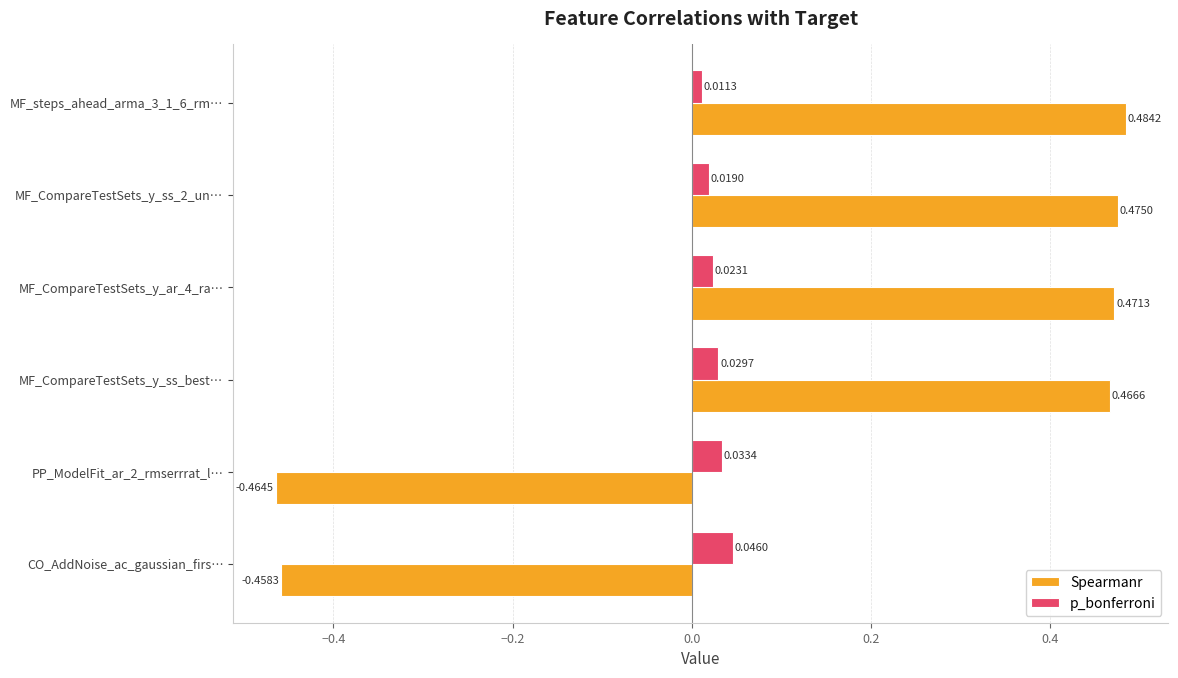

Rank the series at CO_AddNoise_ac_gaussian_firs… from highest to lowest value.

p_bonferroni, Spearmanr